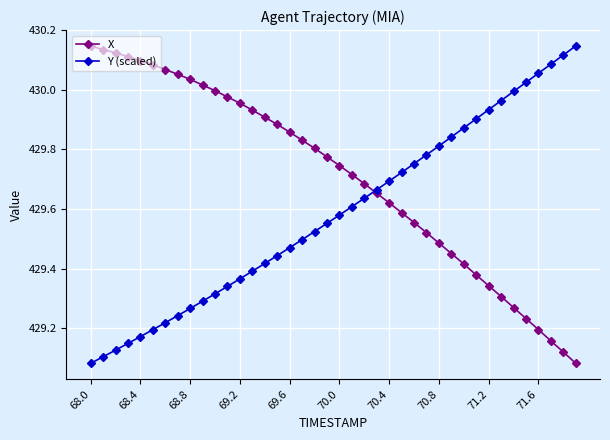

After their last crossing, which series has the higher values: X or Y (scaled)?

Y (scaled)